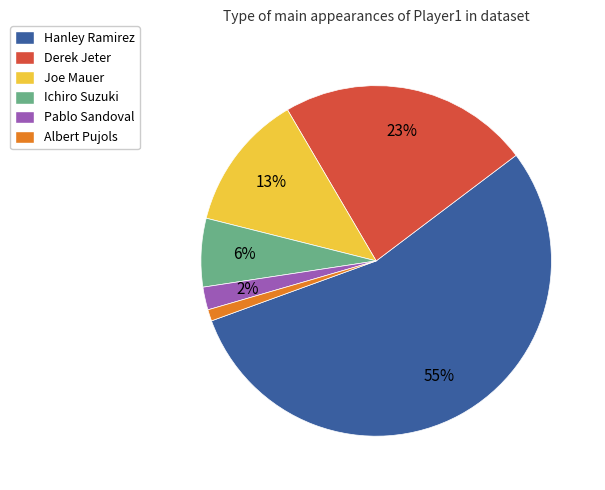

To the nearest percent, what percentage of the pie is Derek Jeter?

23%